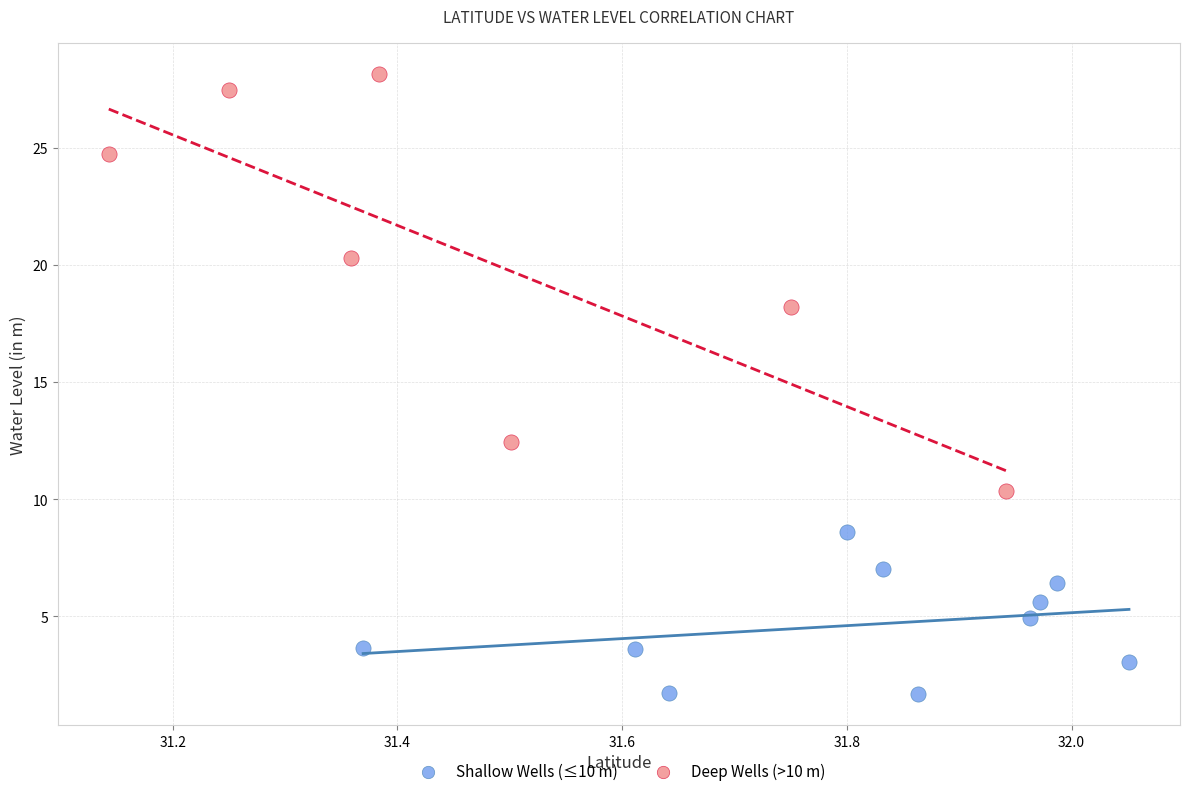

Which series contains the highest Y value?

Deep Wells (>10 m)